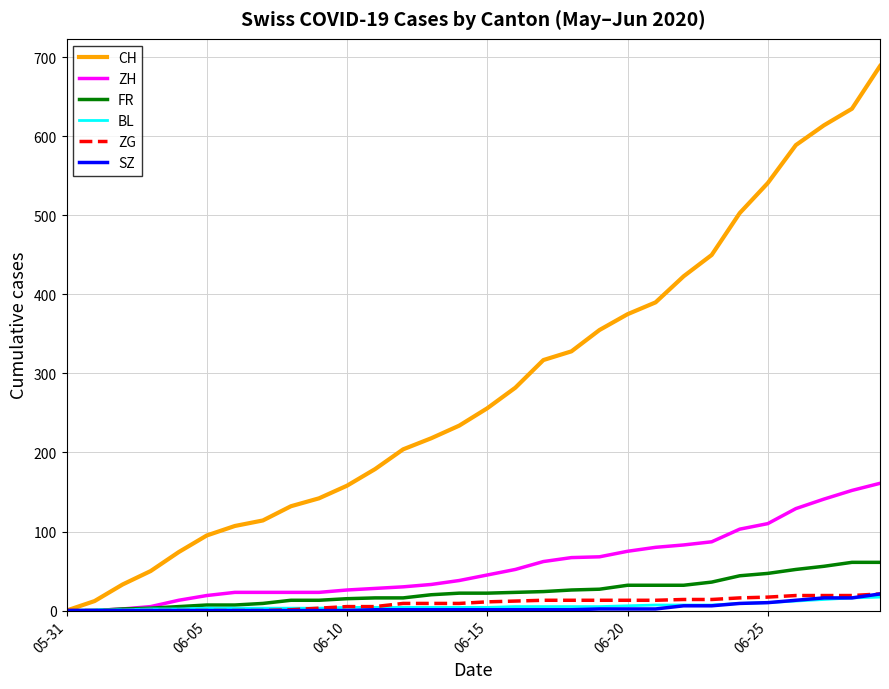

What is the maximum value shown in the chart?

689